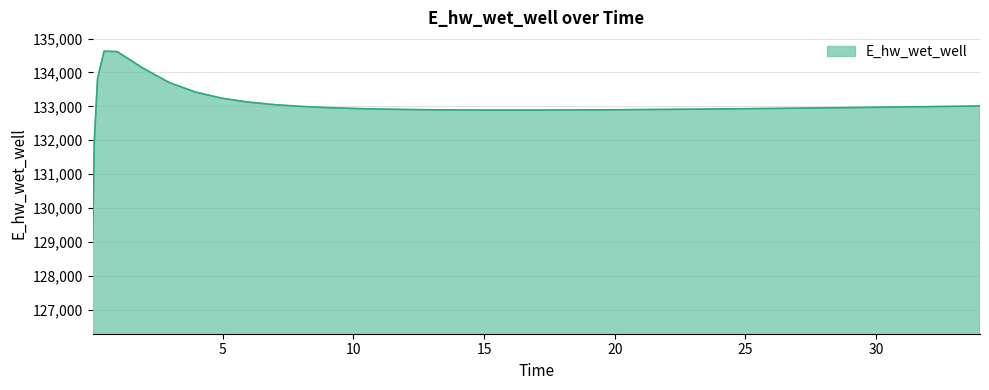

Does the chart display data point markers on the line(s)?

No